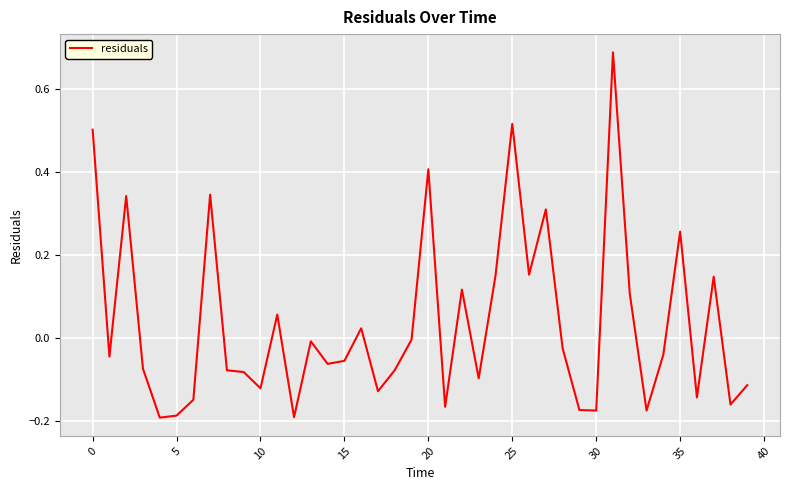

What is the difference between the maximum and minimum values?

0.9